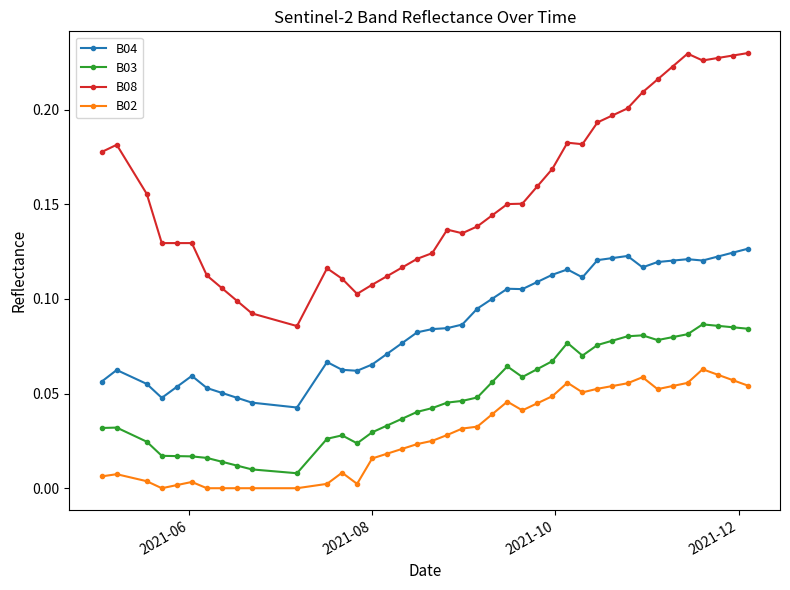

True or false: B04 has more than 2 points higher than both neighbors.

True